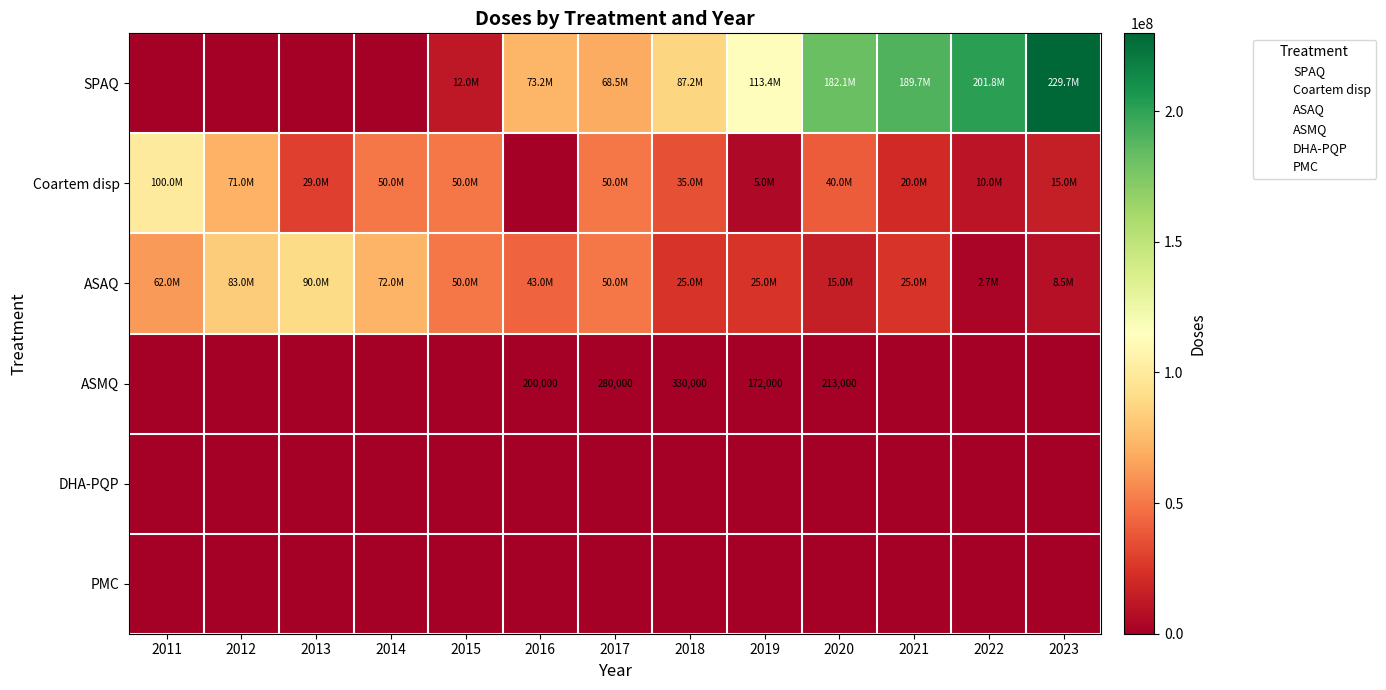

Between 2011 and 2020, which series saw the biggest shift?

SPAQ